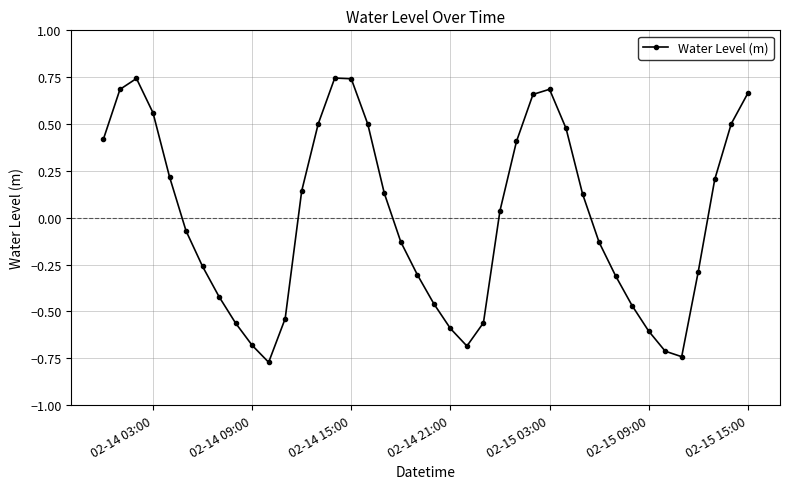

What is the difference between the second highest and second lowest values?

1.5